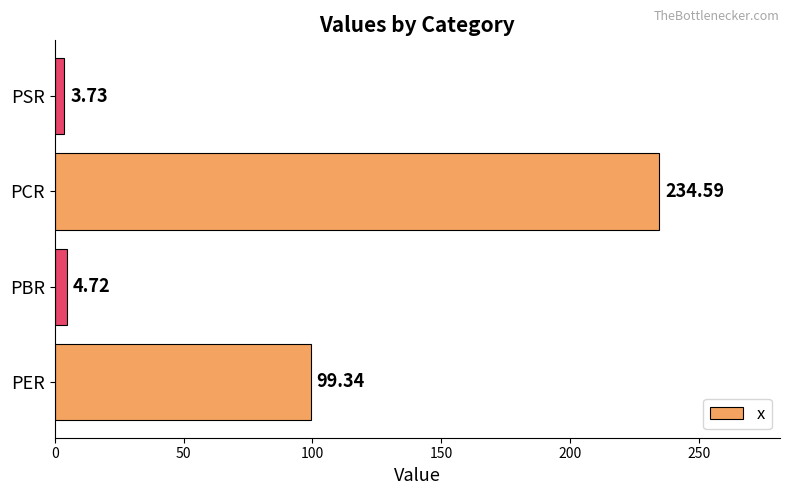

How many series are shown in this chart?

1